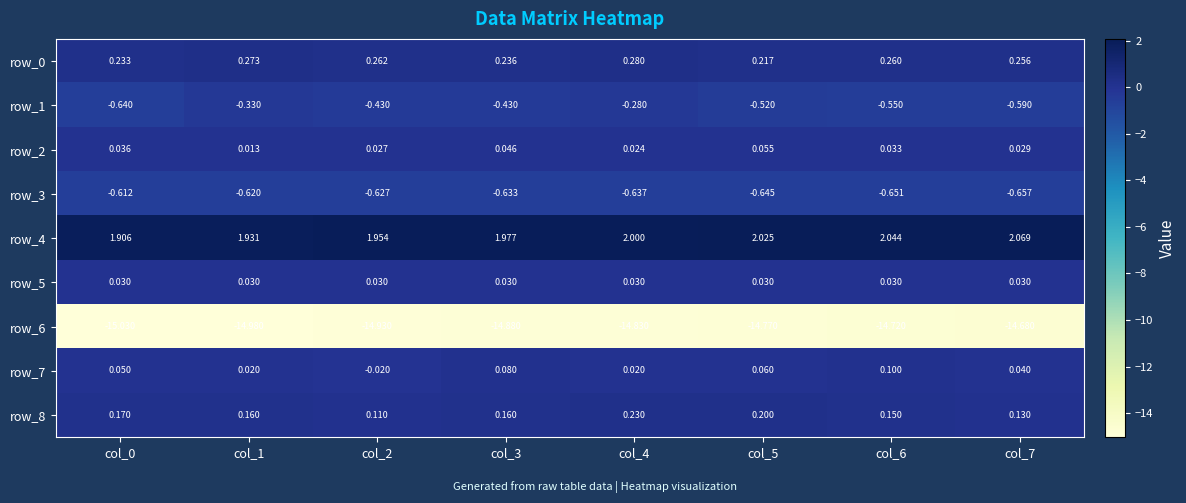

At which category is the sum across all series the highest?

col_4